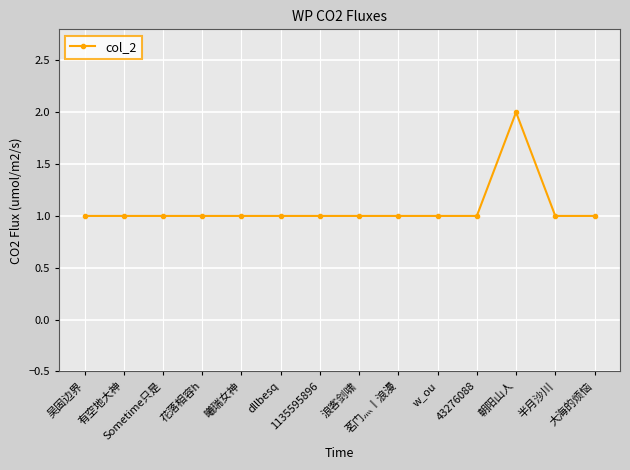

True or false: the data has more than 0 interior local peaks.

True